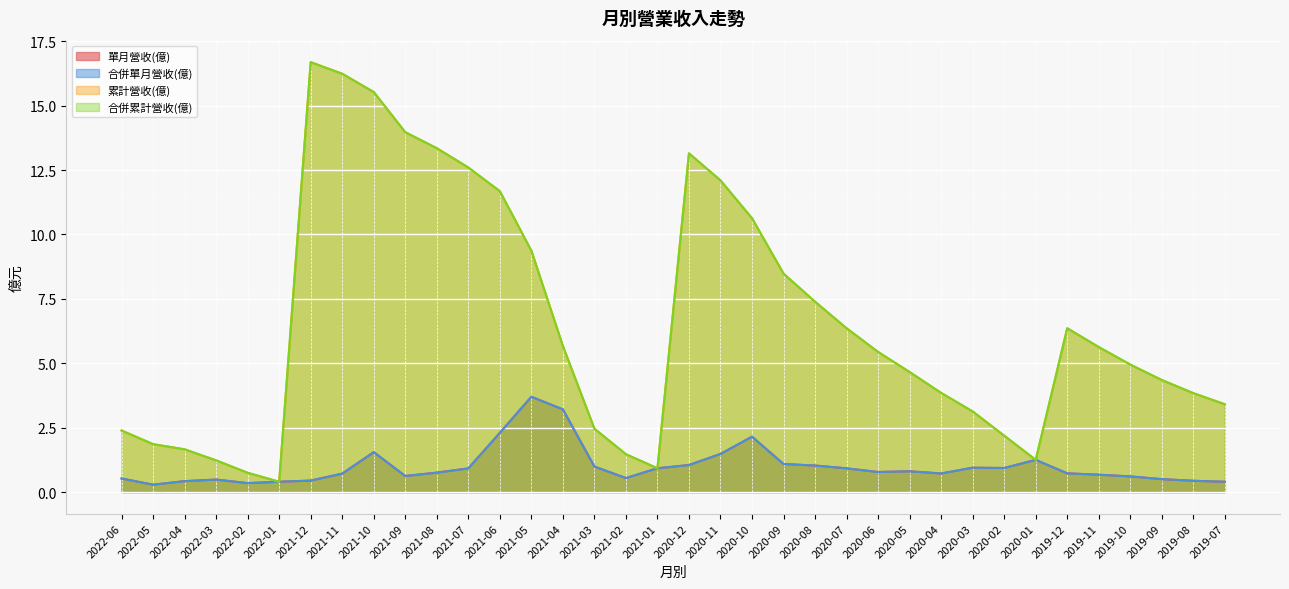

Which series has the widest spread of values?

累計營收(億)